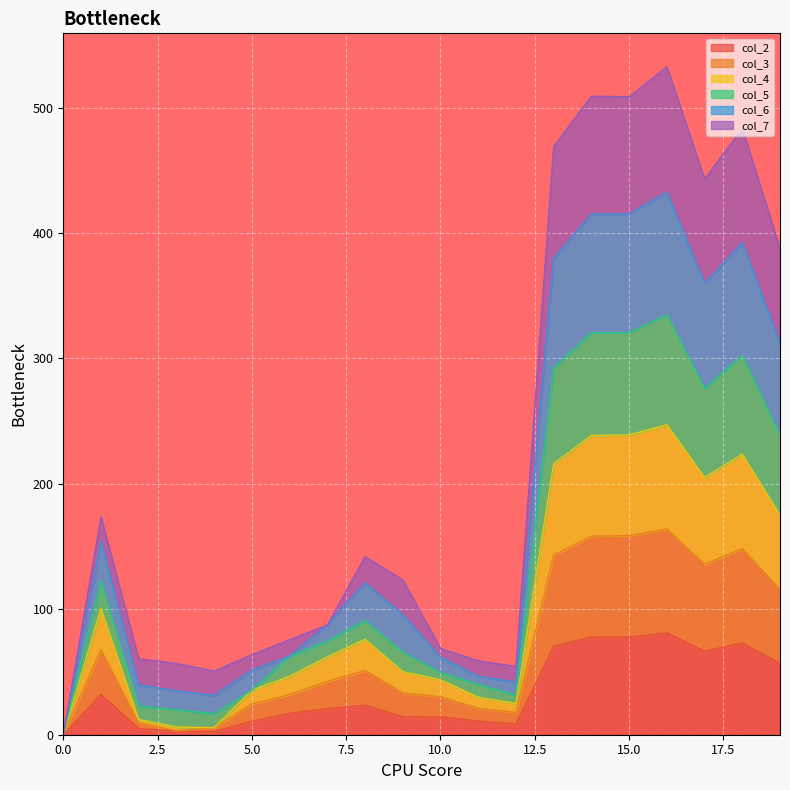

What is the maximum value for col_2?

81.1